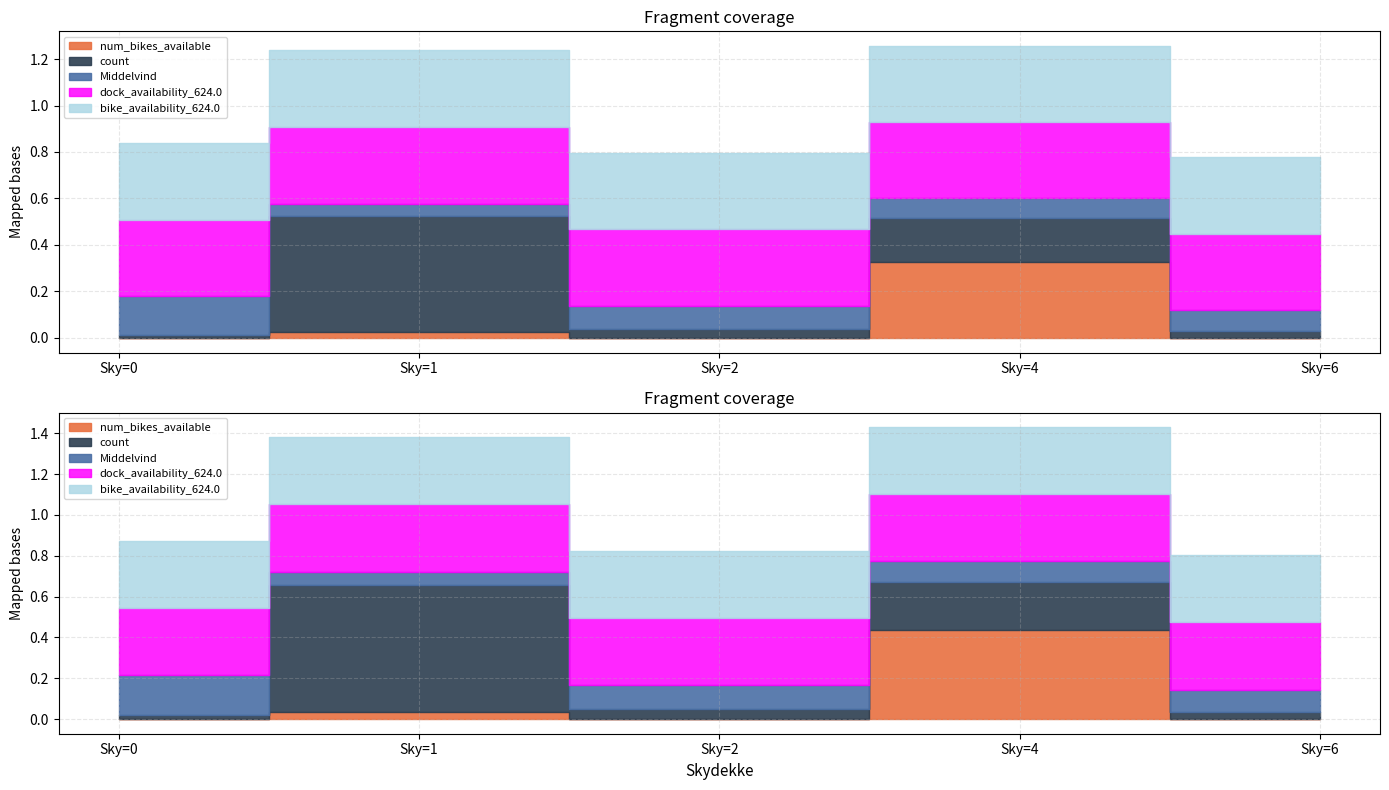

True or false: count has more than 0 interior local peaks.

True